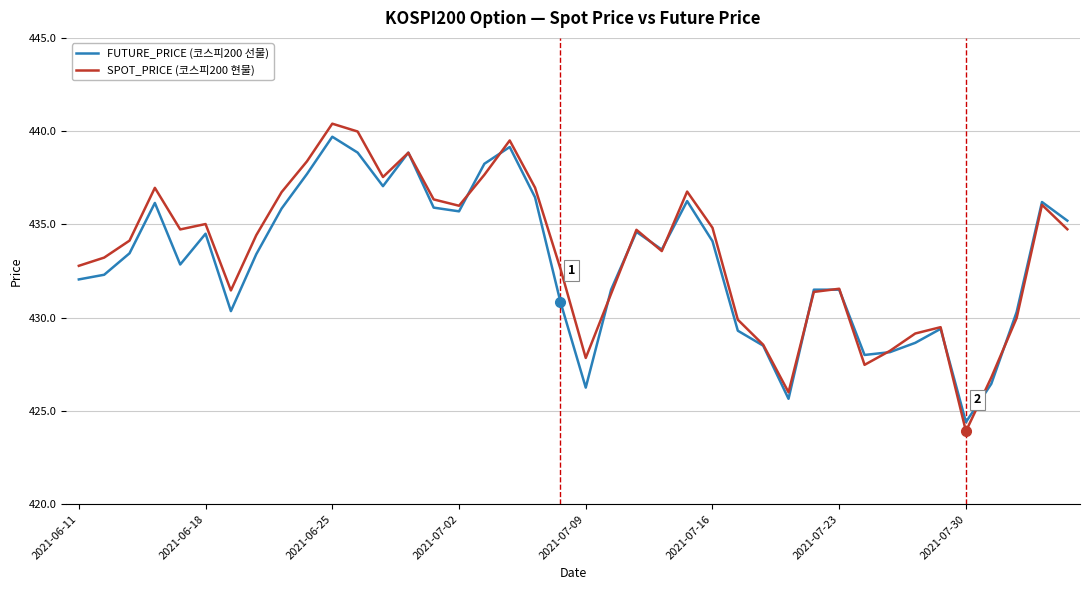

What is the smallest value displayed?

423.9